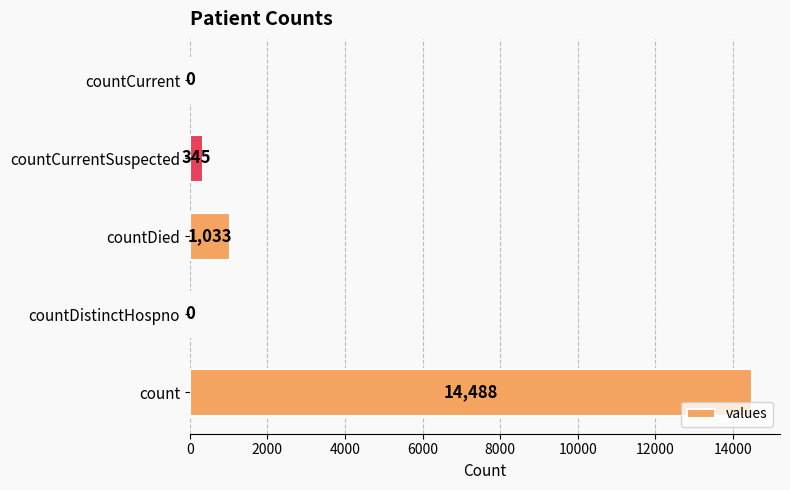

How many series are shown in this chart?

1